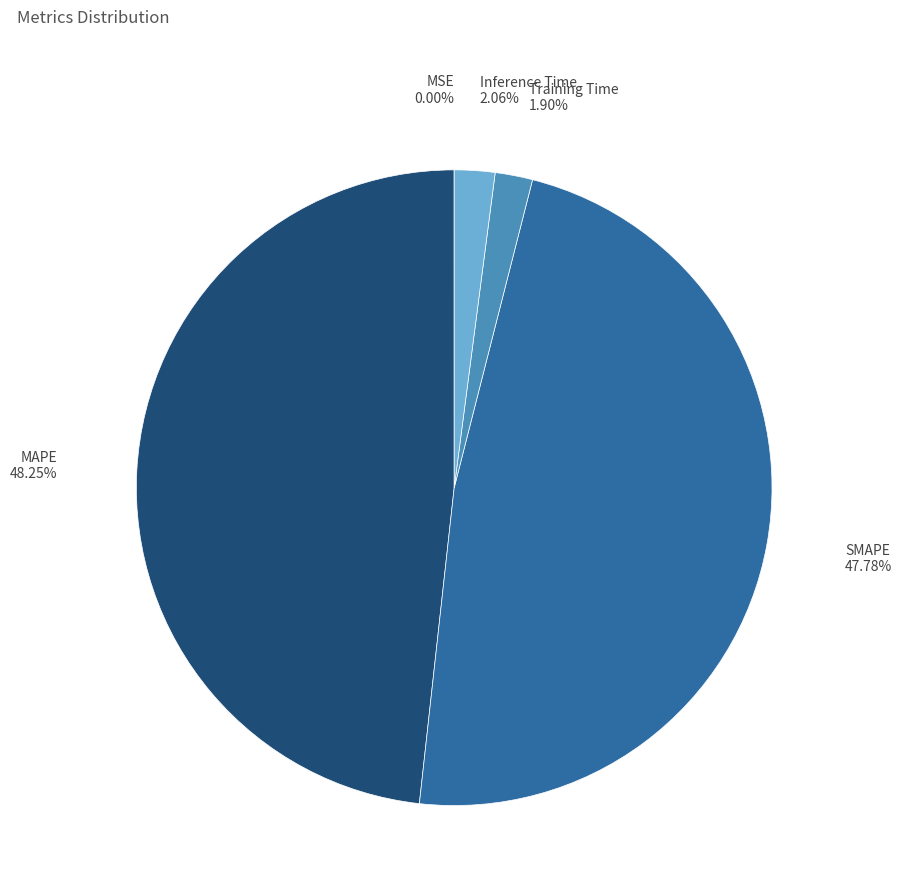

Is the sum of Training Time and Inference Time greater than half?

No